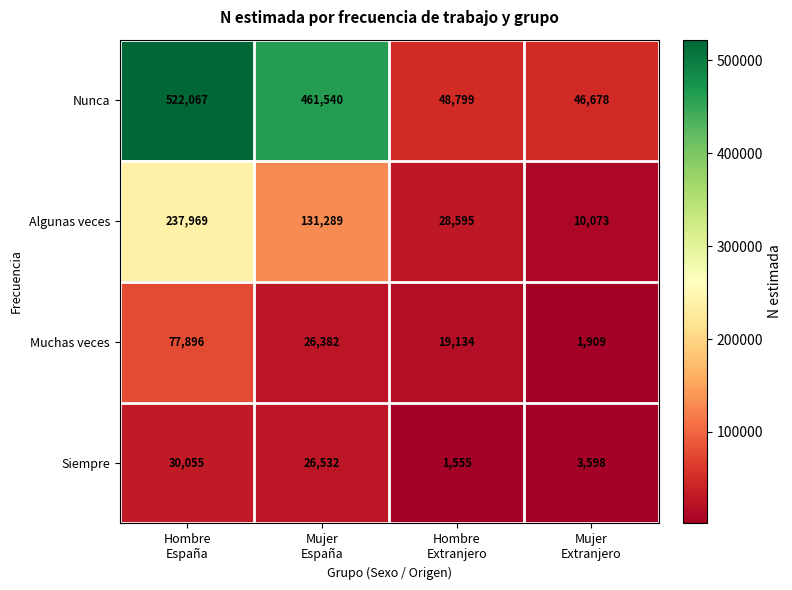

Which series changed the most between Hombre
España and Mujer
Extranjero?

Nunca